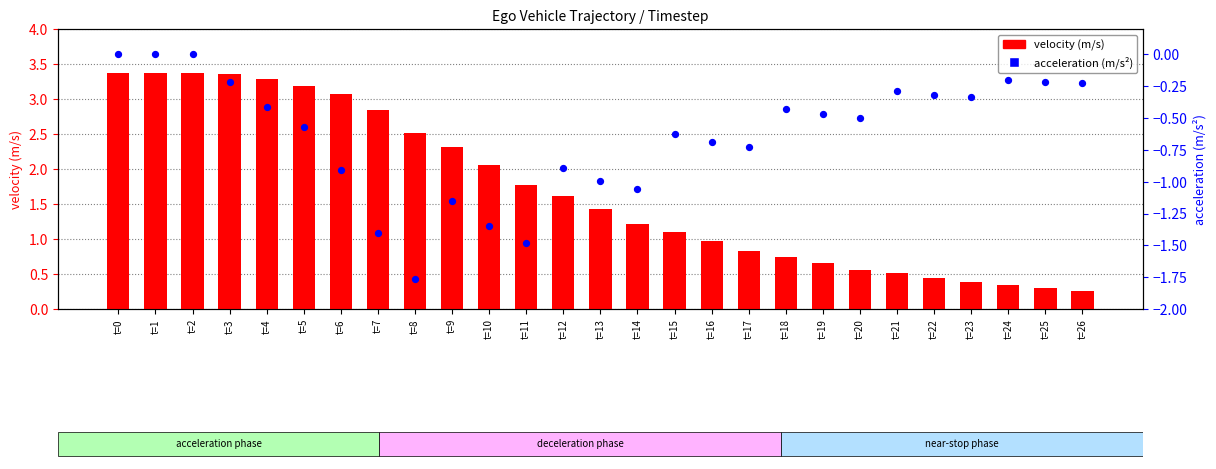

Which series has the largest total across all categories?

velocity